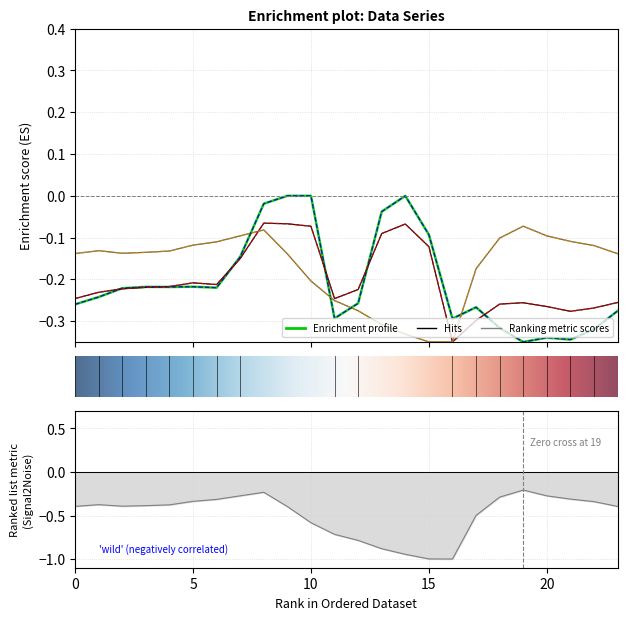

Reading left to right, list all the values displayed in this chart.

row_0.0: 0=-0.3	1=-0.2	2=-0.2	3=-0.2	4=-0.2	5=-0.2	6=-0.2	7=-0.1	8=-0.0	9=0.0	10=0.0	11=-0.3	12=-0.3	13=-0.0	14=-0.0	15=-0.1	16=-0.3	17=-0.3	18=-0.3	19=-0.3	20=-0.3	21=-0.3	22=-0.3	23=-0.3
row_0.1: 0=-0.2	1=-0.2	2=-0.2	3=-0.2	4=-0.2	5=-0.2	6=-0.2	7=-0.2	8=-0.1	9=-0.1	10=-0.1	11=-0.2	12=-0.2	13=-0.1	14=-0.1	15=-0.1	16=-0.3	17=-0.3	18=-0.3	19=-0.3	20=-0.3	21=-0.3	22=-0.3	23=-0.3
row_0.2: 0=-0.1	1=-0.1	2=-0.1	3=-0.1	4=-0.1	5=-0.1	6=-0.1	7=-0.1	8=-0.1	9=-0.1	10=-0.2	11=-0.3	12=-0.3	13=-0.3	14=-0.3	15=-0.3	16=-0.3	17=-0.2	18=-0.1	19=-0.1	20=-0.1	21=-0.1	22=-0.1	23=-0.1
row_1.0: 0=-0.3	1=-0.2	2=-0.2	3=-0.2	4=-0.2	5=-0.2	6=-0.2	7=-0.1	8=-0.0	9=0.0	10=0.0	11=-0.3	12=-0.3	13=-0.0	14=-0.0	15=-0.1	16=-0.3	17=-0.3	18=-0.3	19=-0.3	20=-0.3	21=-0.3	22=-0.3	23=-0.3
row_1.1: 0=-0.2	1=-0.2	2=-0.2	3=-0.2	4=-0.2	5=-0.2	6=-0.2	7=-0.2	8=-0.1	9=-0.1	10=-0.1	11=-0.2	12=-0.2	13=-0.1	14=-0.1	15=-0.1	16=-0.3	17=-0.3	18=-0.3	19=-0.3	20=-0.3	21=-0.3	22=-0.3	23=-0.3
row_1.2: 0=-0.1	1=-0.1	2=-0.1	3=-0.1	4=-0.1	5=-0.1	6=-0.1	7=-0.1	8=-0.1	9=-0.1	10=-0.2	11=-0.3	12=-0.3	13=-0.3	14=-0.3	15=-0.3	16=-0.3	17=-0.2	18=-0.1	19=-0.1	20=-0.1	21=-0.1	22=-0.1	23=-0.1